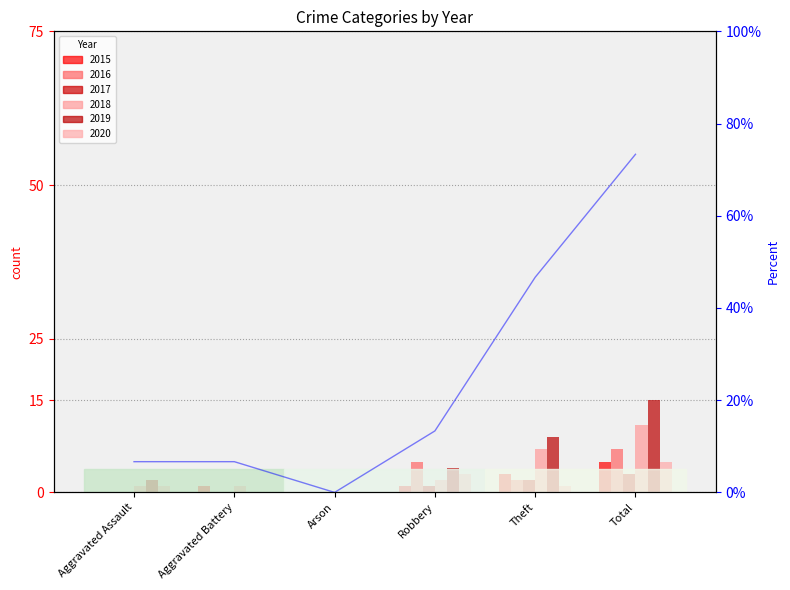

What is the difference between the values at Arson and Aggravated Assault?

6.7